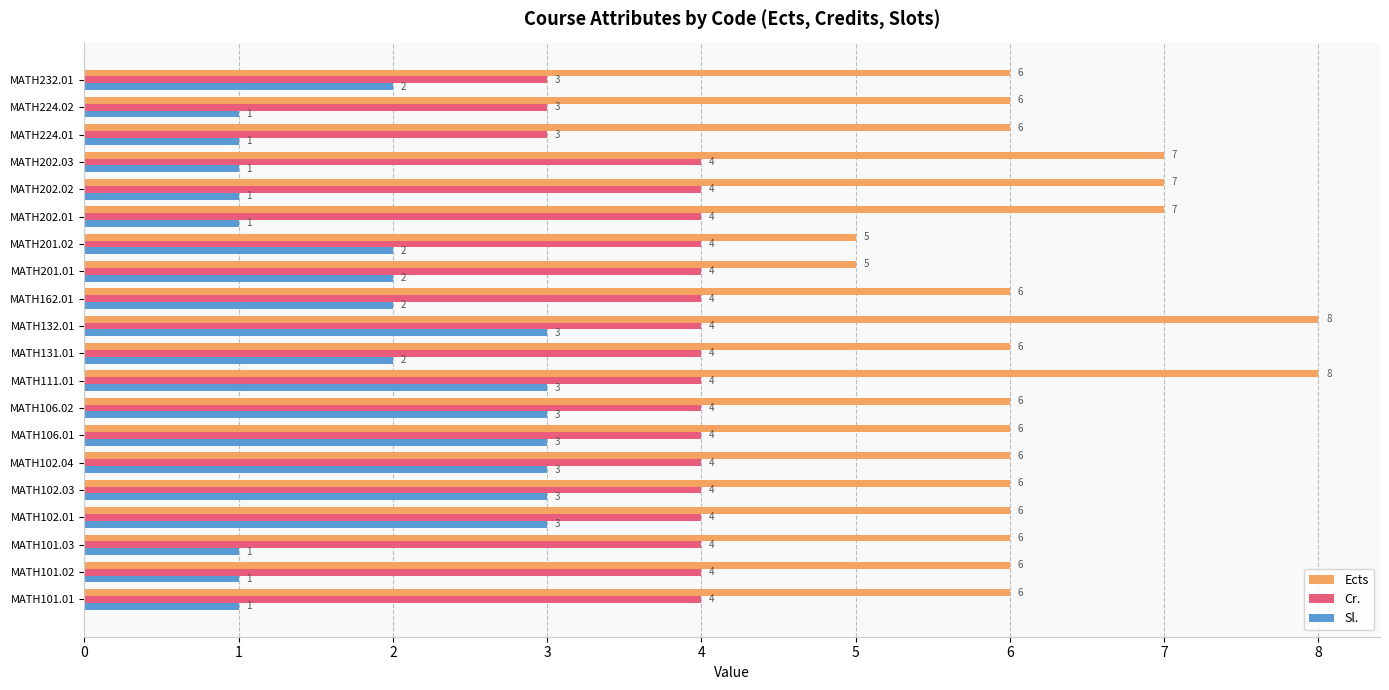

What is the sum of all Sl. values?

39